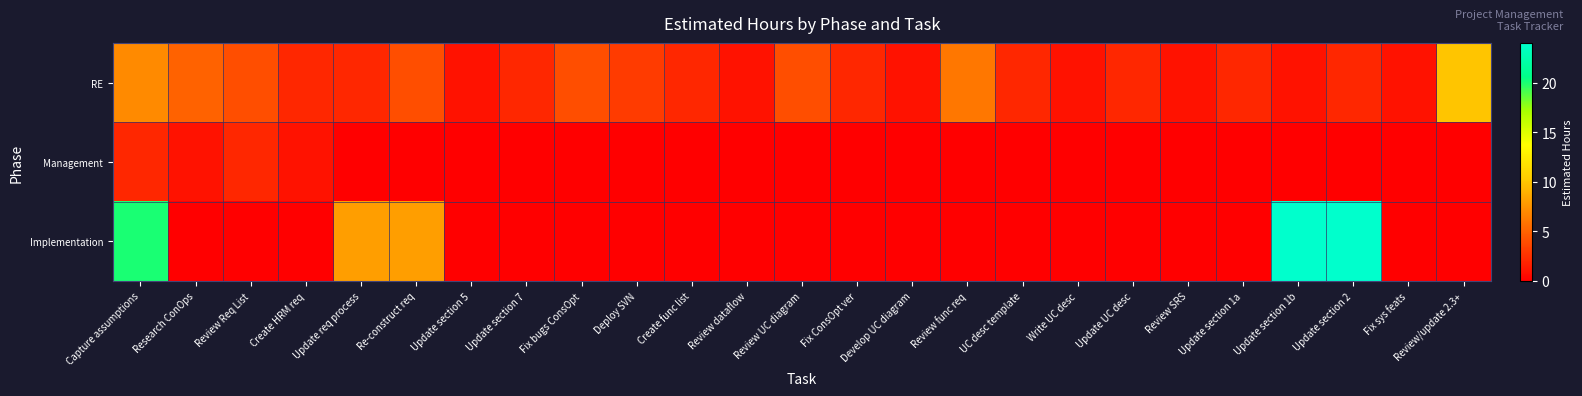

Which series has the widest spread of values?

Implementation